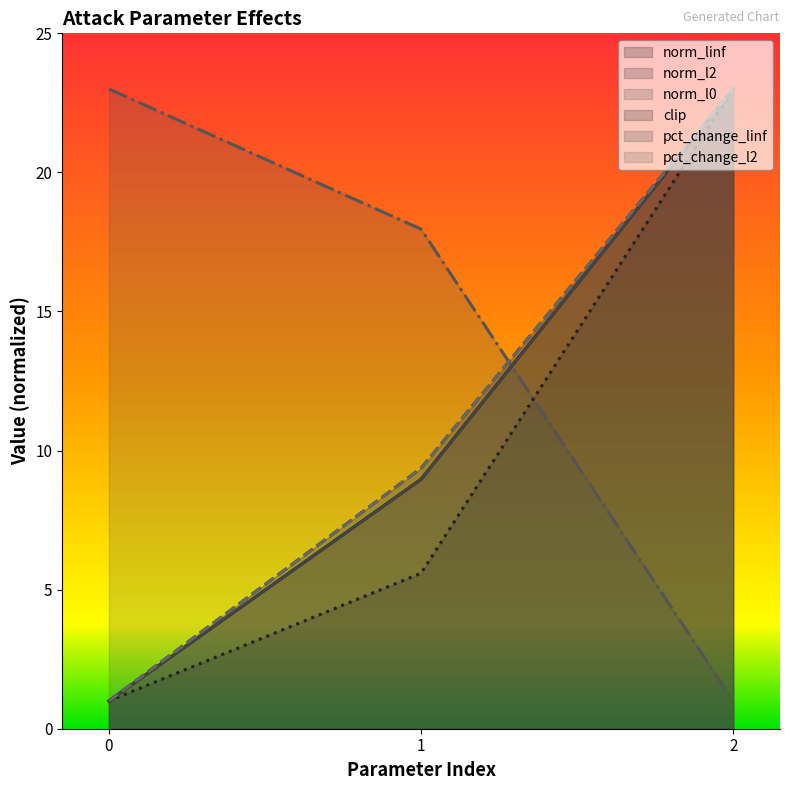

What is the average value of the clip series?

9.9